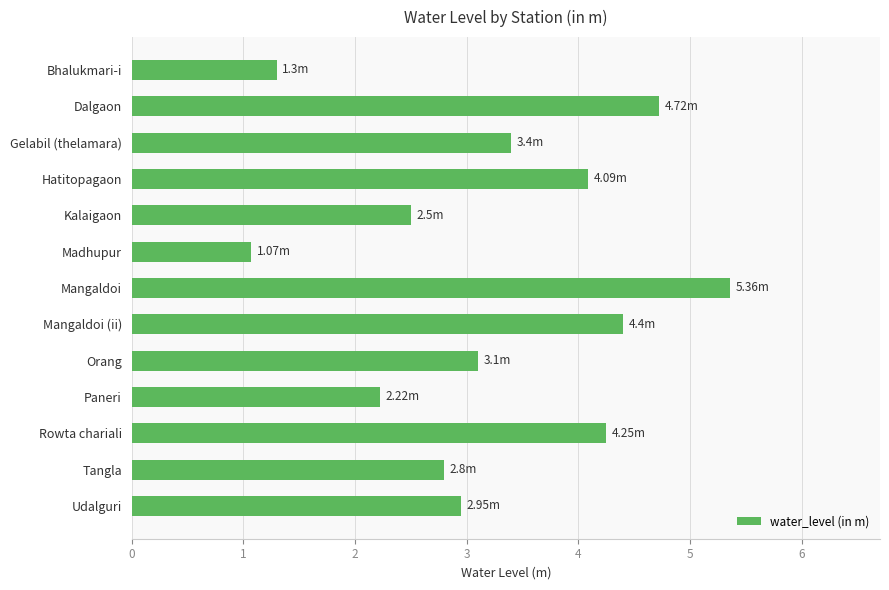

Which category has the lowest value across all series?

Madhupur